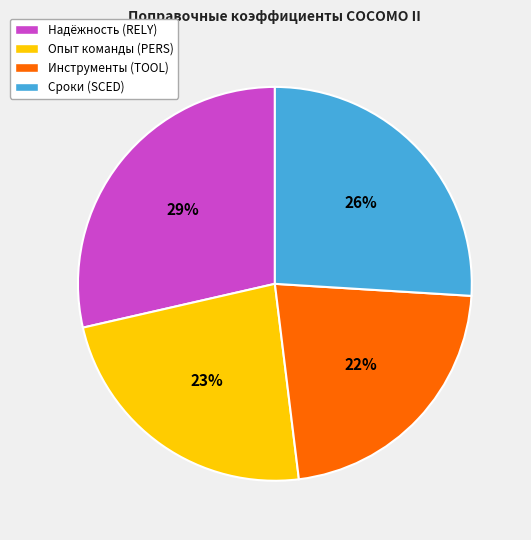

Count the number of slices in the pie.

4